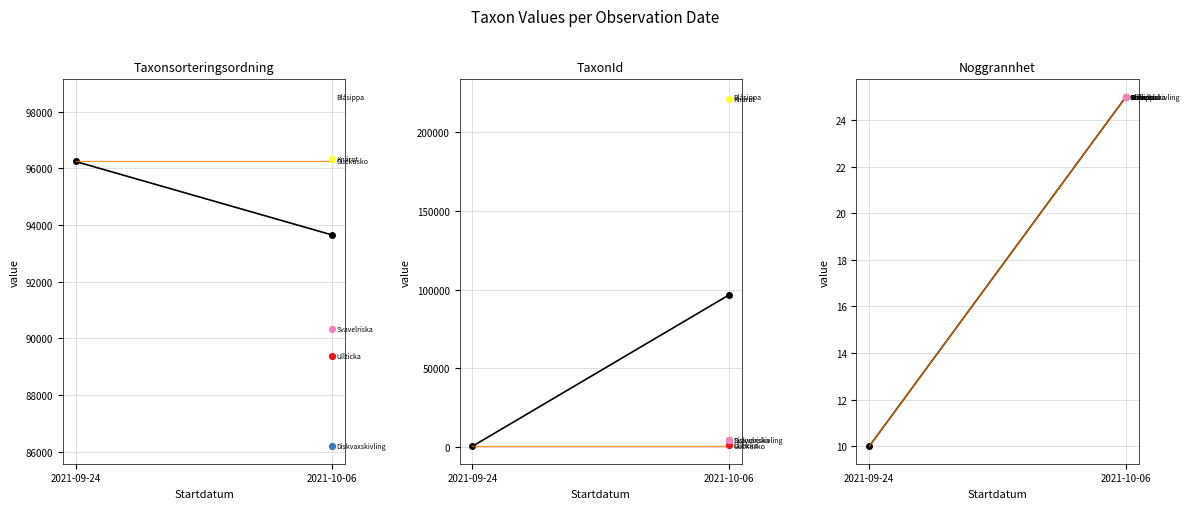

Which series reaches the minimum Y coordinate?

Guckusko